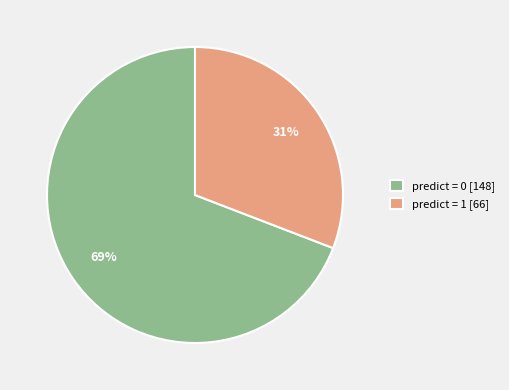

To the nearest percent, what is the combined percentage of predict = 1 and predict = 0?

100%